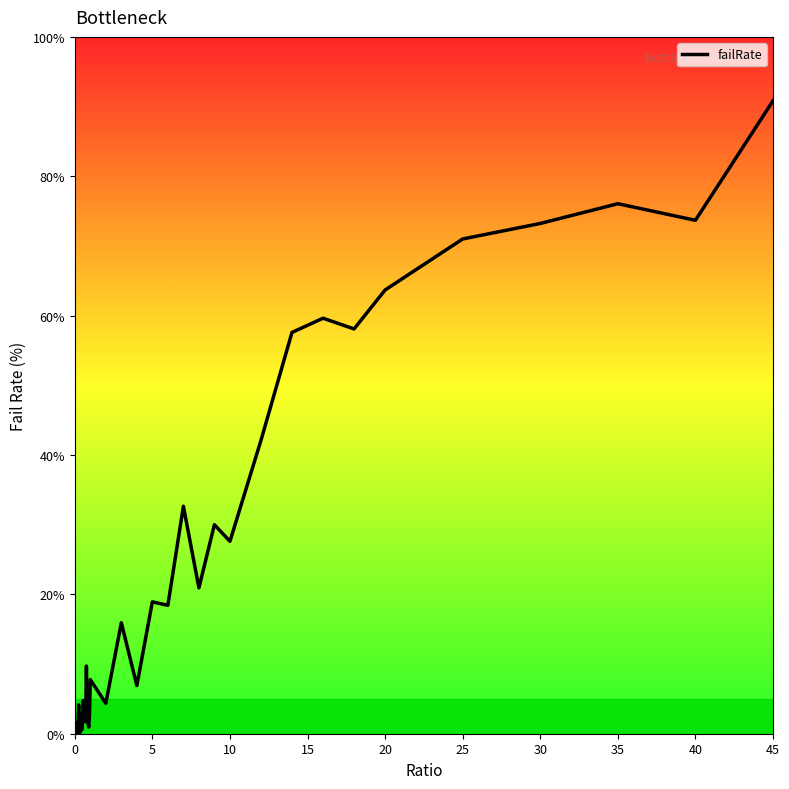

What is the greatest value displayed?

90.8